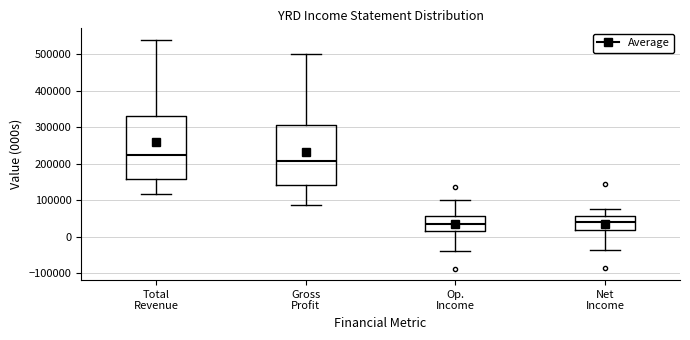

Reading left to right, transcribe this box plot: for each box, give where its median line is, the range the box spans, and where its two whiskers end, as read against the y-axis. The values are not printed on the chart, so give them approximately, as read against the axis.

Total Revenue: median 220000, box 160000 to 330000, whiskers 120000 to 540000
Gross Profit: median 210000, box 140000 to 310000, whiskers 90000 to 500000
Op. Income: median 40000, box 10000 to 60000, whiskers -40000 to 100000
Net Income: median 40000, box 20000 to 60000, whiskers -40000 to 80000